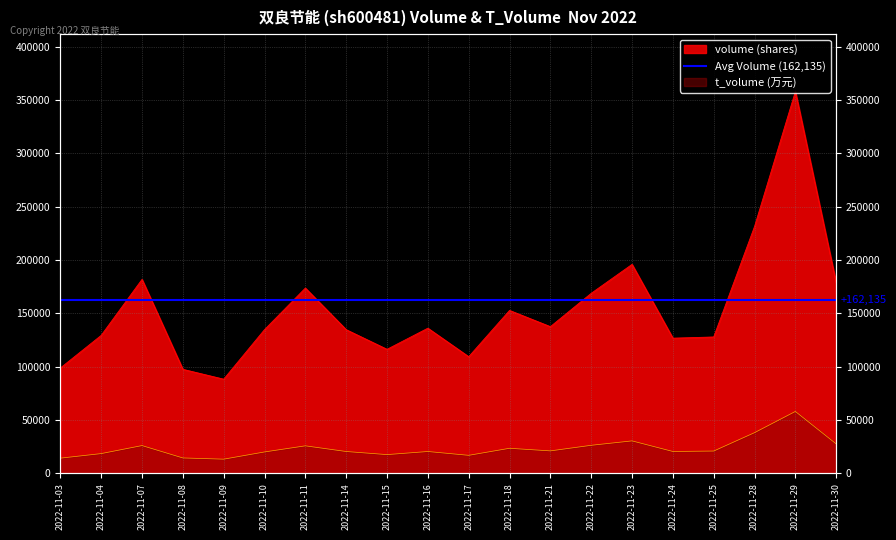

At how many categories does at least one series exceed 183266?

3